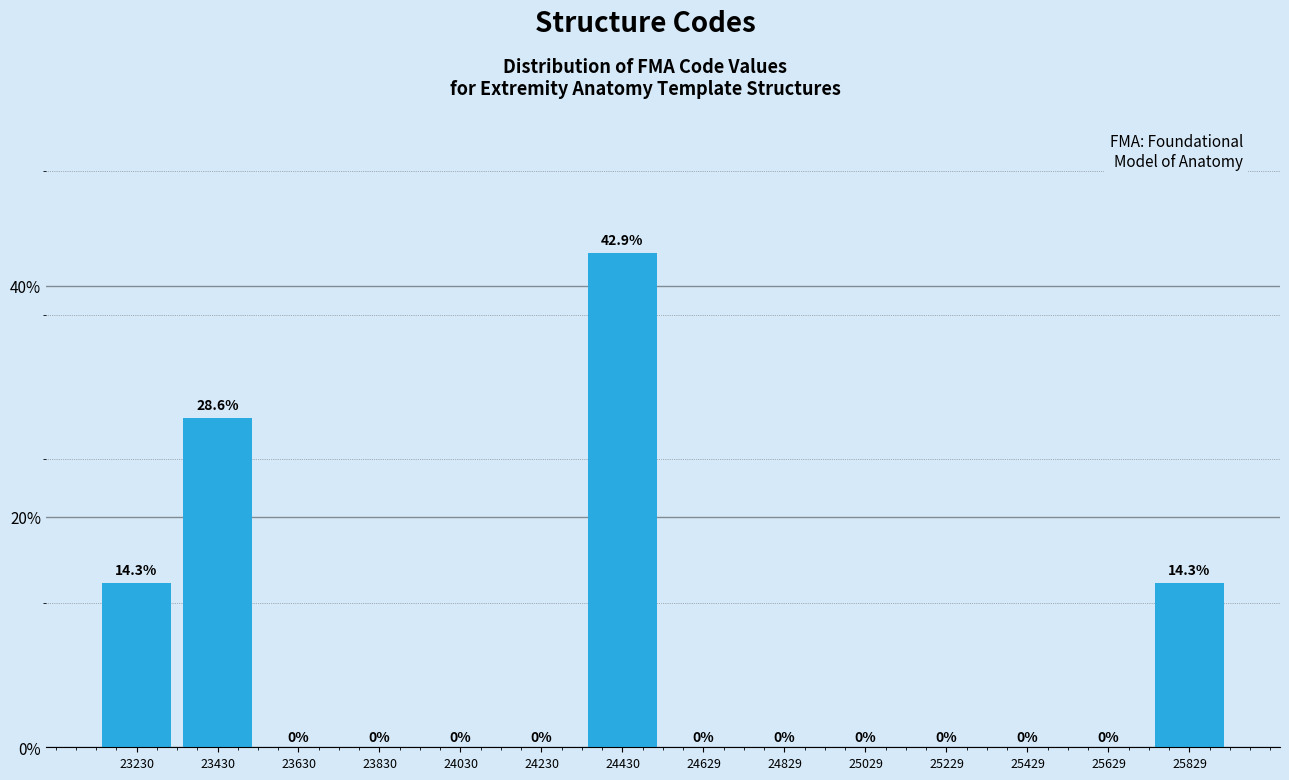

Which range on the x-axis has the tallest bar?

24320 to 24520